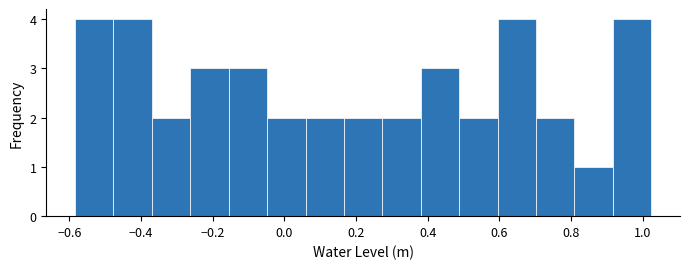

Reading left to right, transcribe this chart: for each bar, give the range it covers on the x-axis and its height. Neither the bar edges nor the heights are printed on the chart, so give them approximately, as read against the axes.

-0.58 to -0.48: 4
-0.48 to -0.36: 4
-0.36 to -0.26: 2
-0.26 to -0.16: 3
-0.16 to -0.04: 3
-0.04 to 0.06: 2
0.06 to 0.16: 2
0.16 to 0.28: 2
0.28 to 0.38: 2
0.38 to 0.48: 3
0.48 to 0.60: 2
0.60 to 0.70: 4
0.70 to 0.80: 2
0.80 to 0.92: 1
0.92 to 1.02: 4